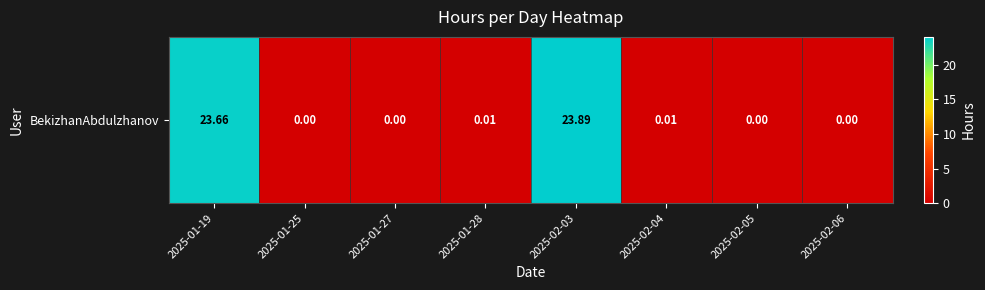

Reading left to right, transcribe all the data shown in this chart.

23.7	0.0	0.0	0.0	23.9	0.0	0.0	0.0